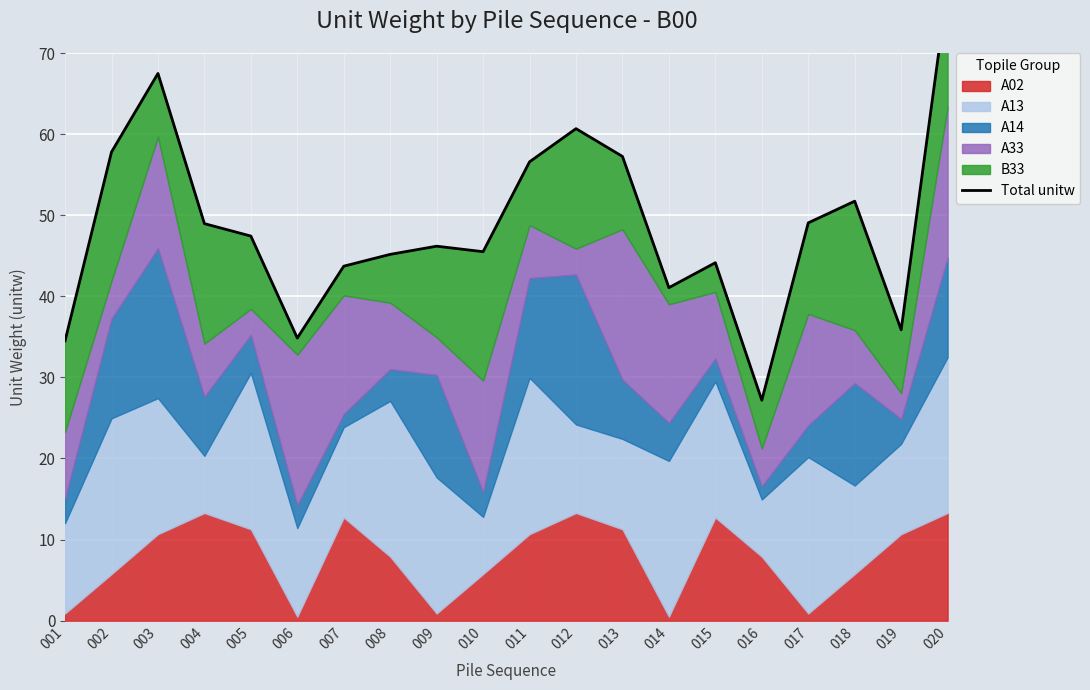

Rank the categories by value from lowest to highest.

016, 001, 006, 019, 014, 007, 015, 008, 010, 009, 005, 004, 017, 018, 011, 013, 002, 012, 003, 020